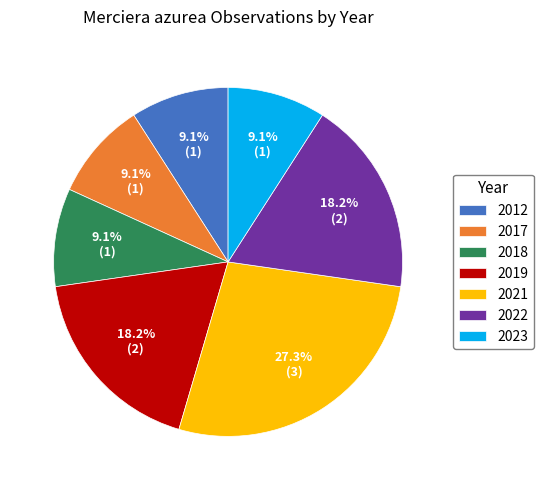

The 2019 slice represents 13% of the pie. True or false?

False